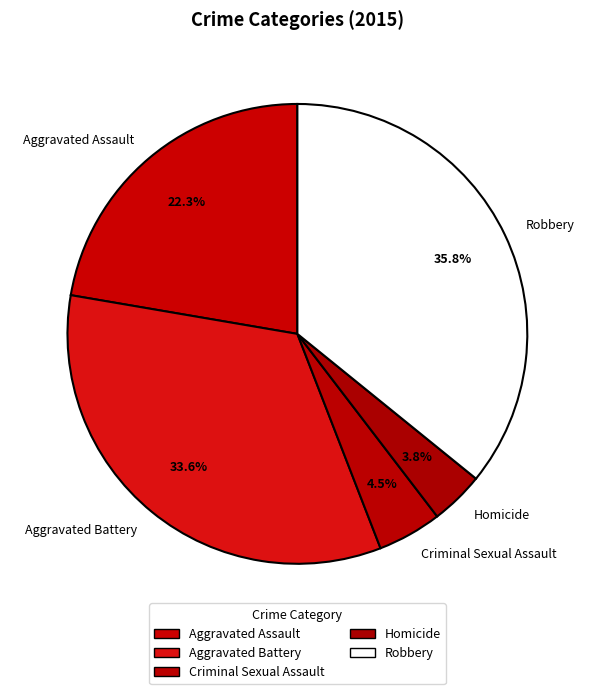

Approximately how many times larger is the value at Criminal Sexual Assault compared to Robbery?

0.1